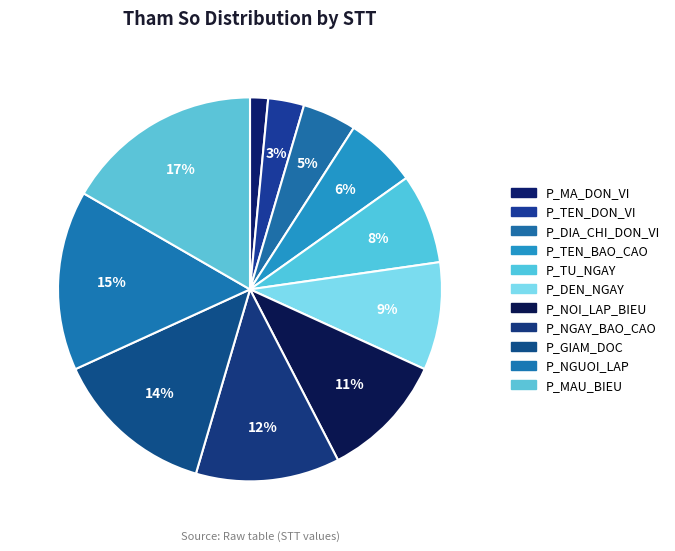

Between P_TEN_DON_VI and P_TEN_BAO_CAO, which is larger?

P_TEN_BAO_CAO